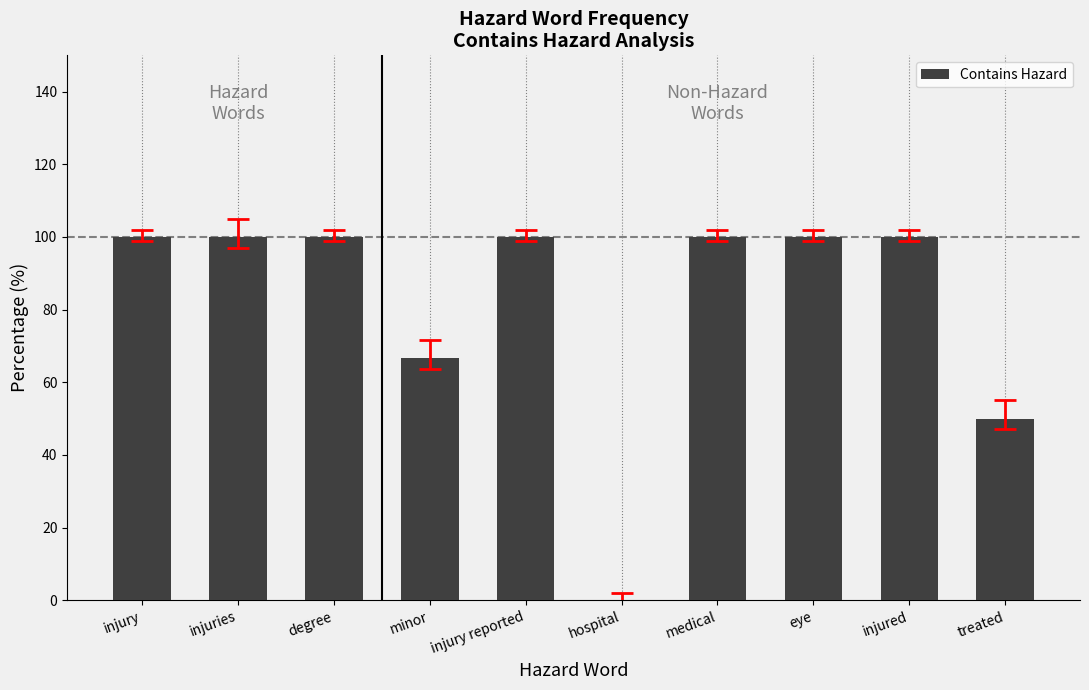

True or false: the data shows 168.5 at eye.

False